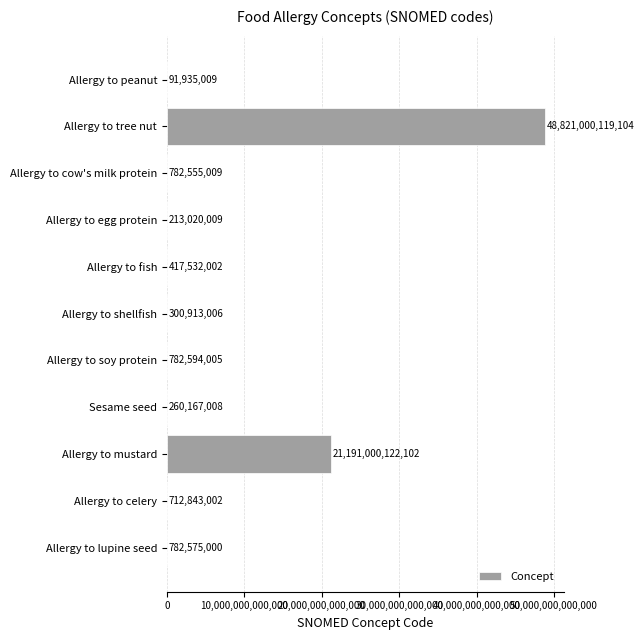

True or false: the data shows 782594005 at Allergy to soy protein.

True